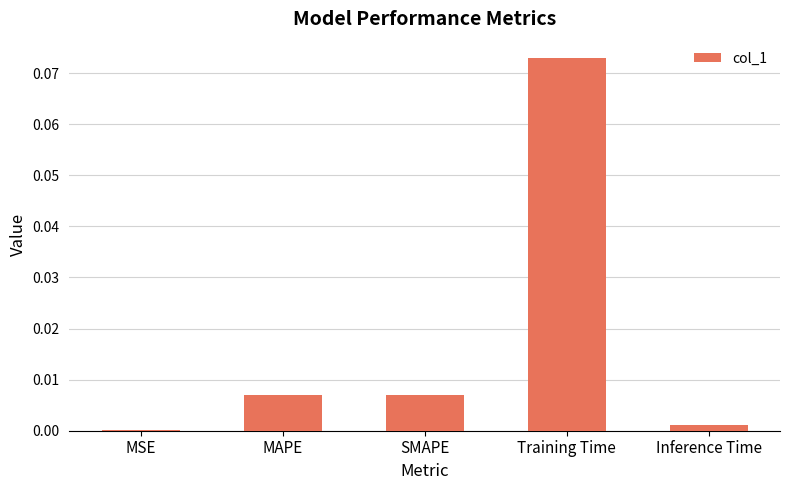

What is the change in value from MAPE to Training Time?

+0.1